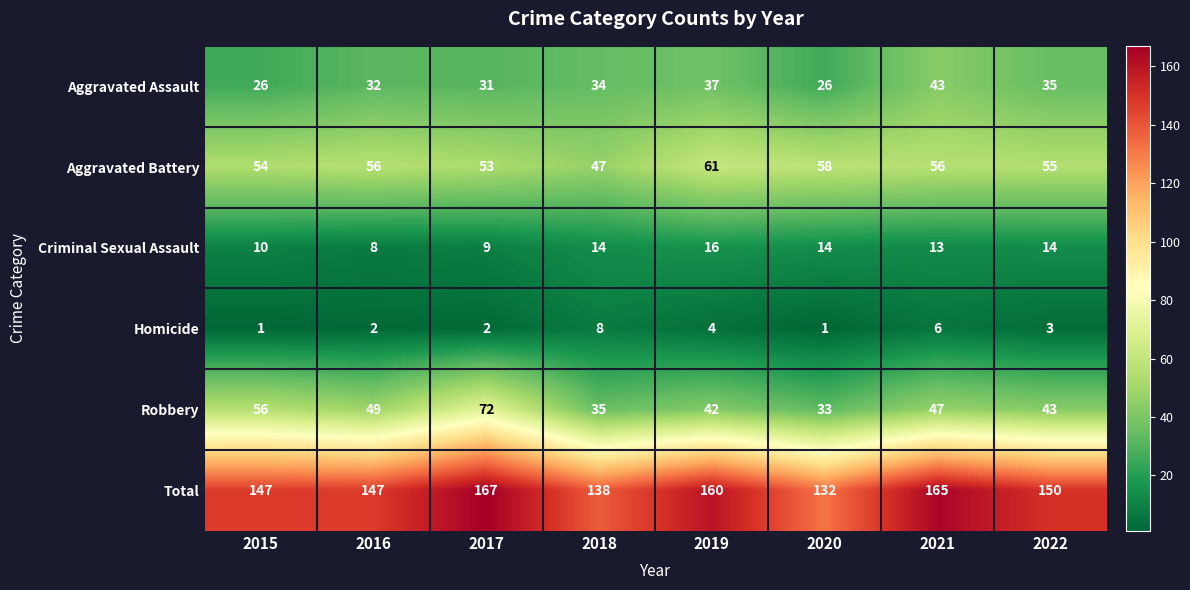

What is the approximate value of Robbery at 2022, to the nearest 10?

40